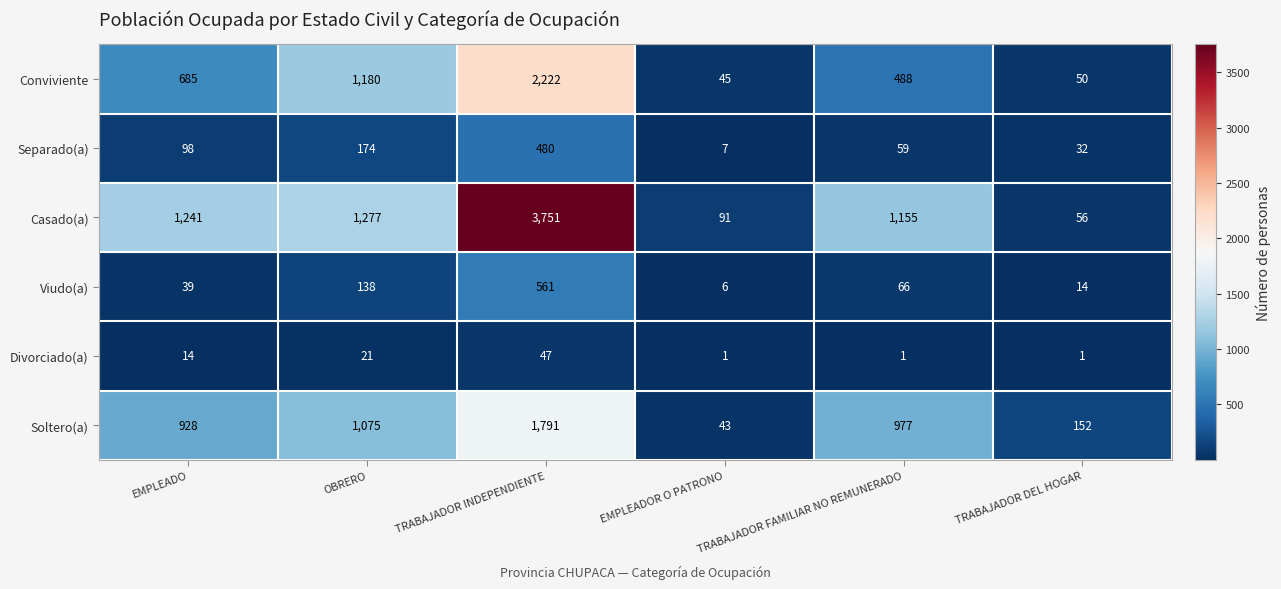

Which series has the largest range (max minus min)?

Casado(a)